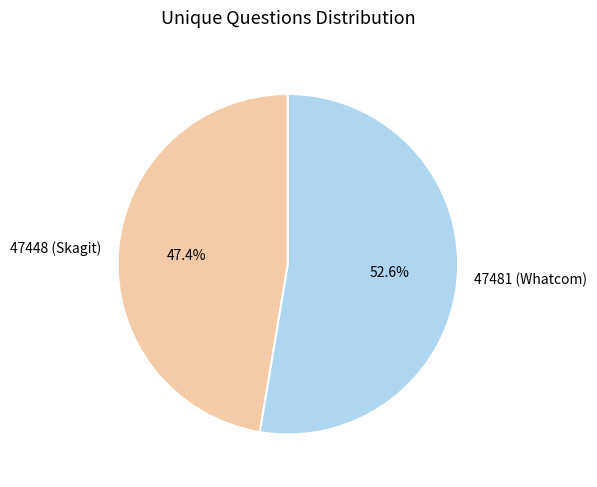

Combined, what portion of the pie is 47448 (Skagit) and 47481 (Whatcom)?

100.0%